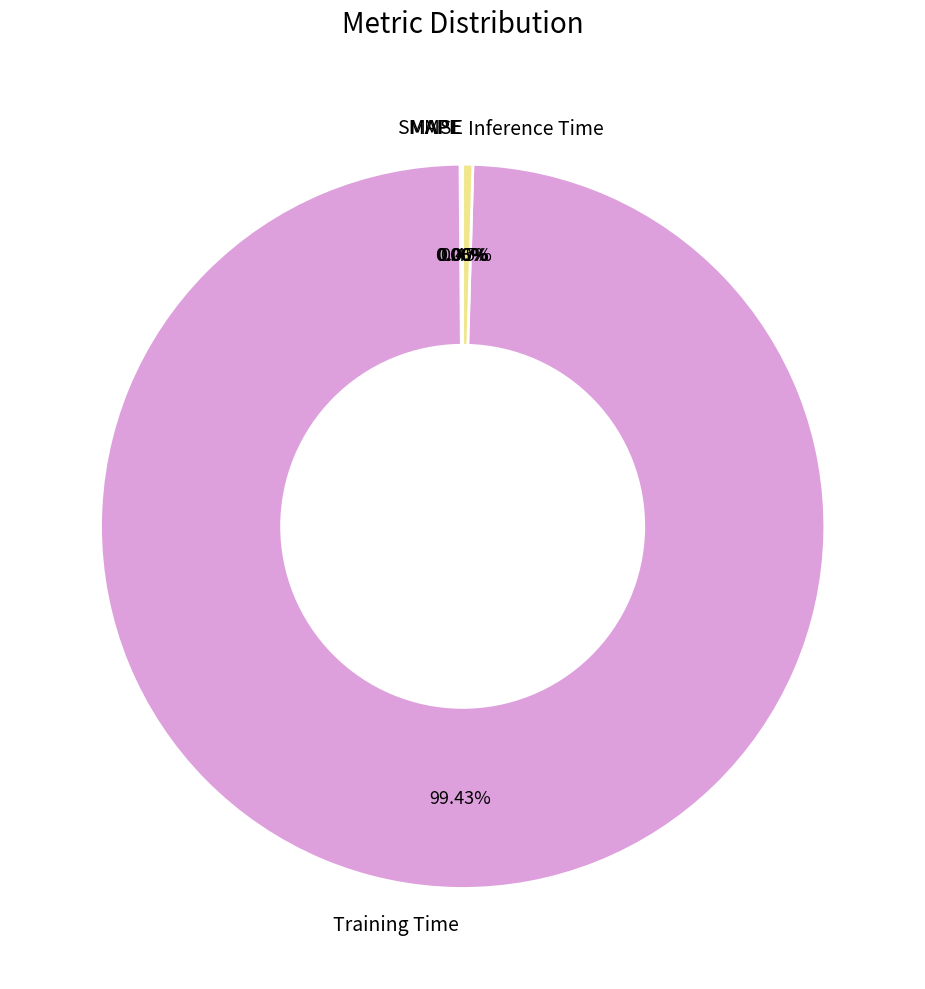

Which category has the biggest portion of the pie?

Training Time